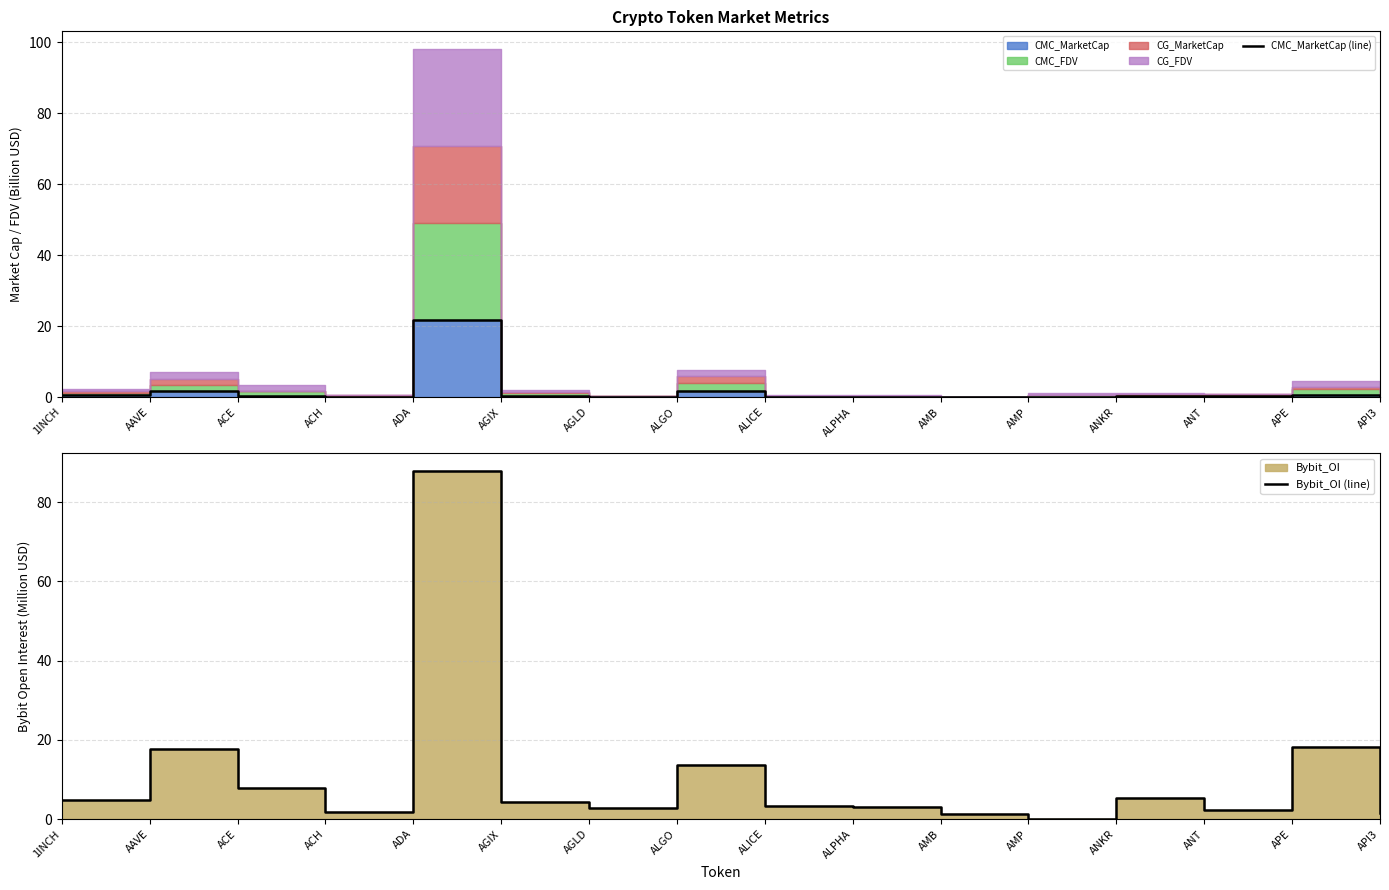

What is the spread (max minus min) of values at APE?

17.7